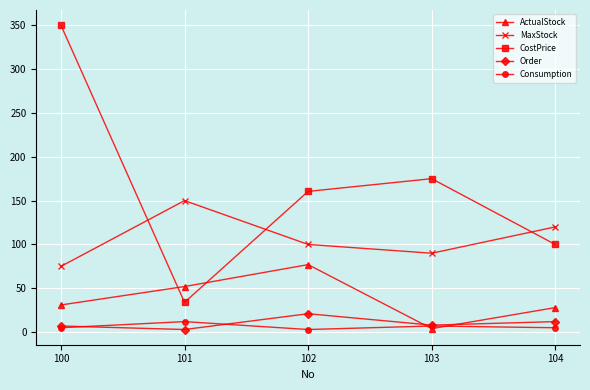

At 104, list the series in order from largest to smallest.

MaxStock, CostPrice, ActualStock, Order, Consumption